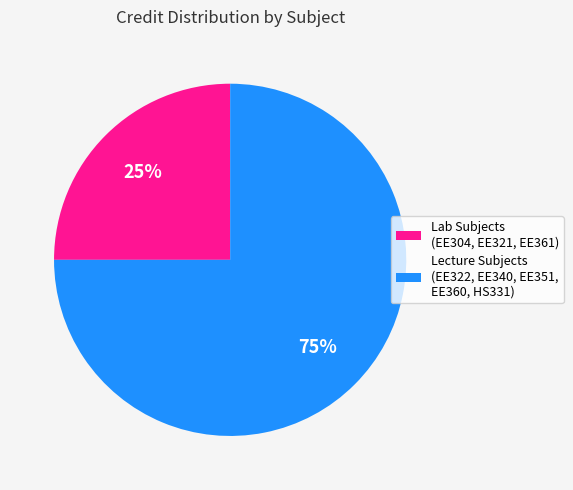

To the nearest percent, what is the difference between the largest and smallest slice percentages?

50%